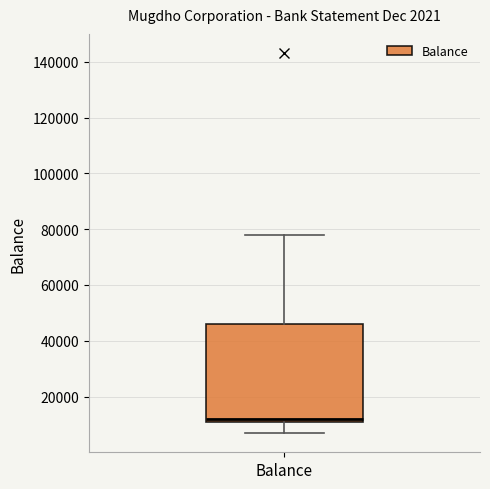

Where does the median line of the box for Balance sit on the y-axis? The values are not printed on the chart, so give them approximately, as read against the axis.

12000